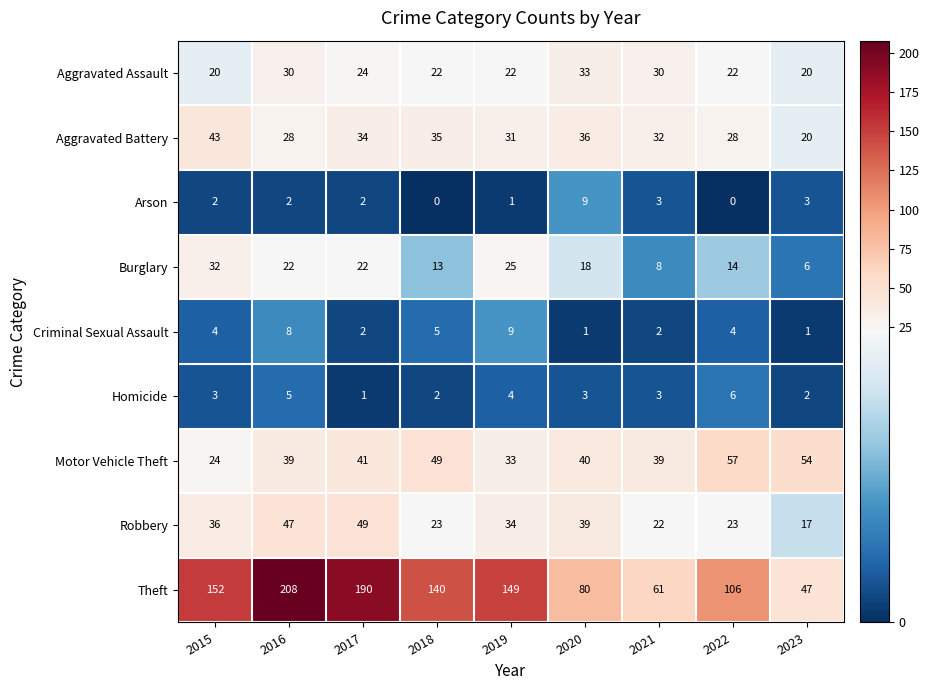

What is the total value across all series at 2020?

259